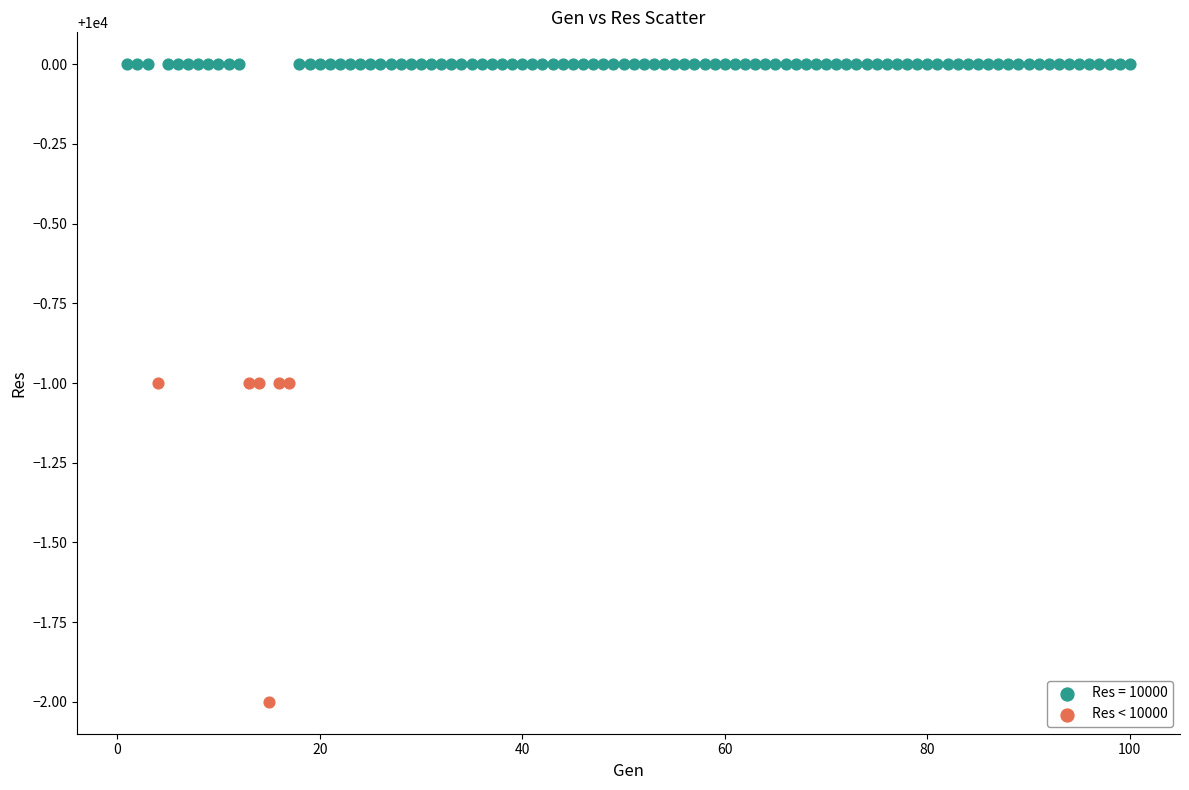

Which series reaches the minimum Y coordinate?

Res < 10000